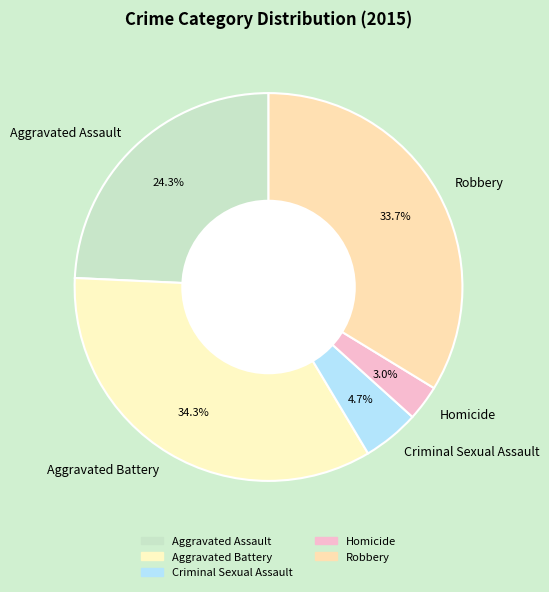

To the nearest percent, what portion does Aggravated Battery represent?

34%